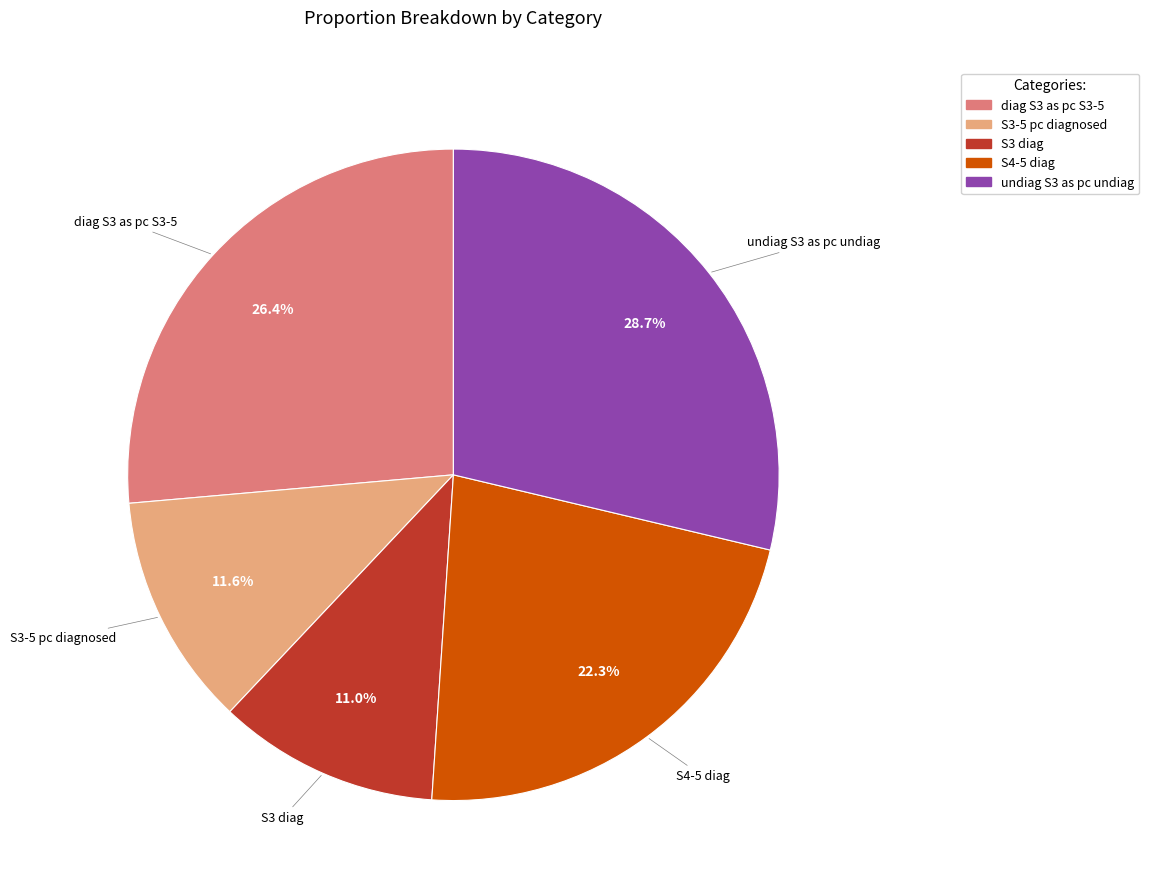

To the nearest percent, what portion does undiag S3 as pc undiag represent?

29%